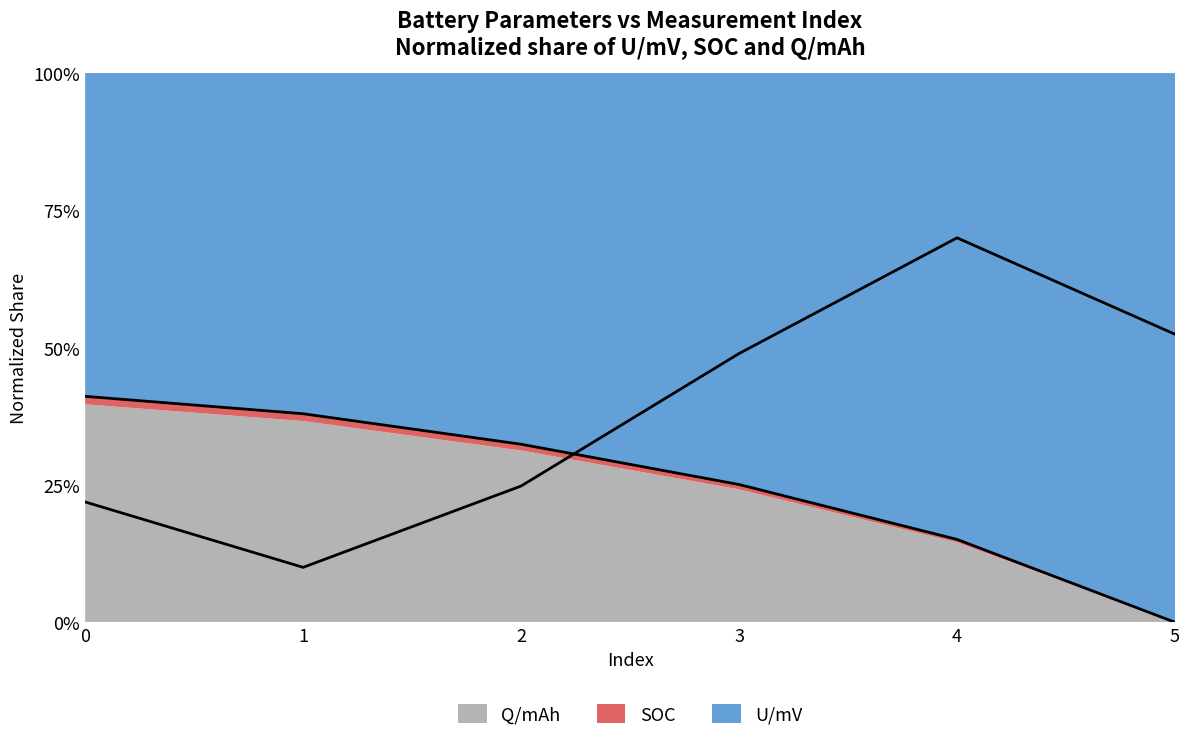

Reading right to left, what are all the values shown in this chart?

5=0.5	4=0.7	3=0.5	2=0.2	1=0.1	0=0.2